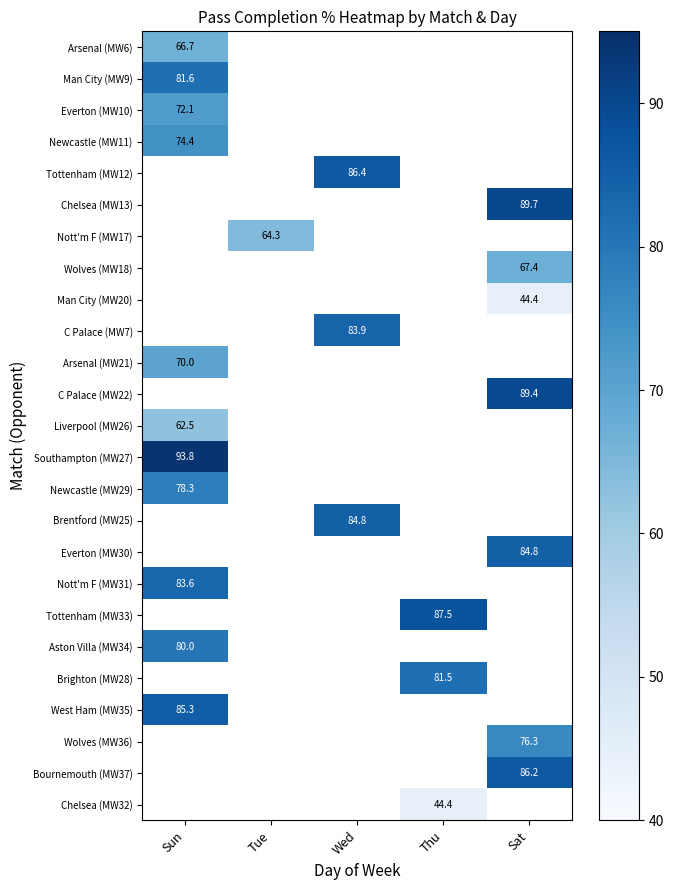

Where is Arsenal (MW6) nearest to the value 66?

Sun